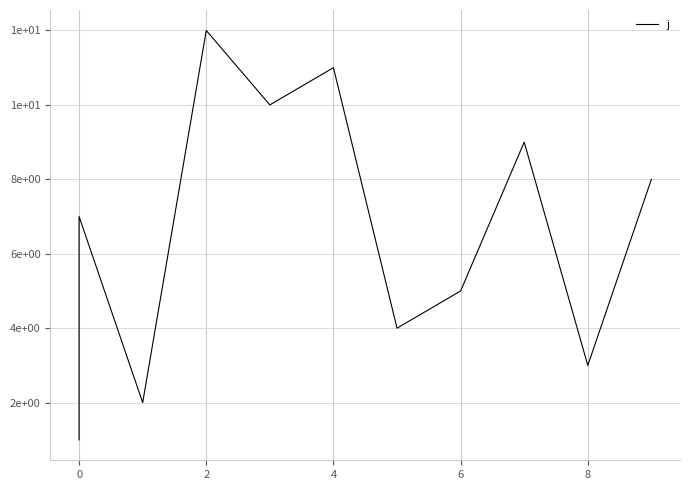

Does the chart have visible grid lines?

Yes